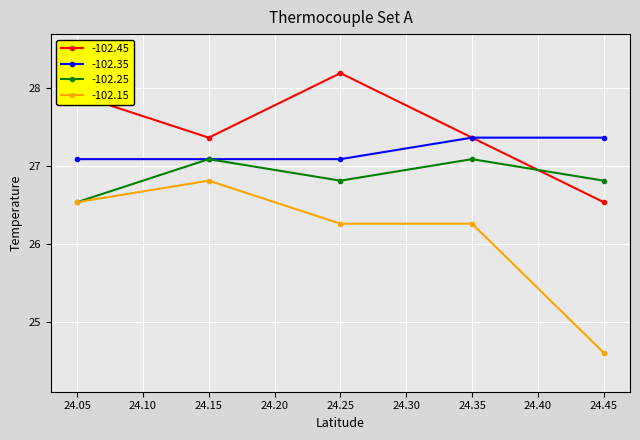

What is the spread (max minus min) of values at 24.05?

1.4